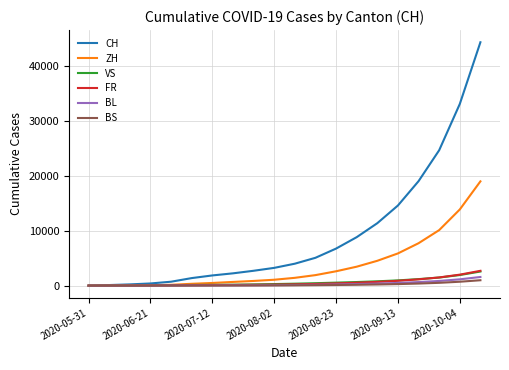

What is the maximum value shown in the chart?

44294